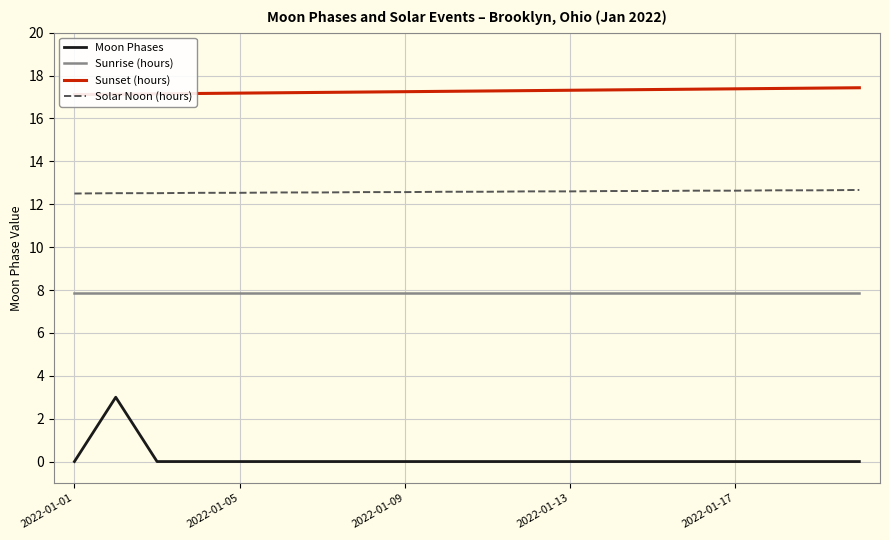

What is the average value of the Sunset (hours) series?

17.3